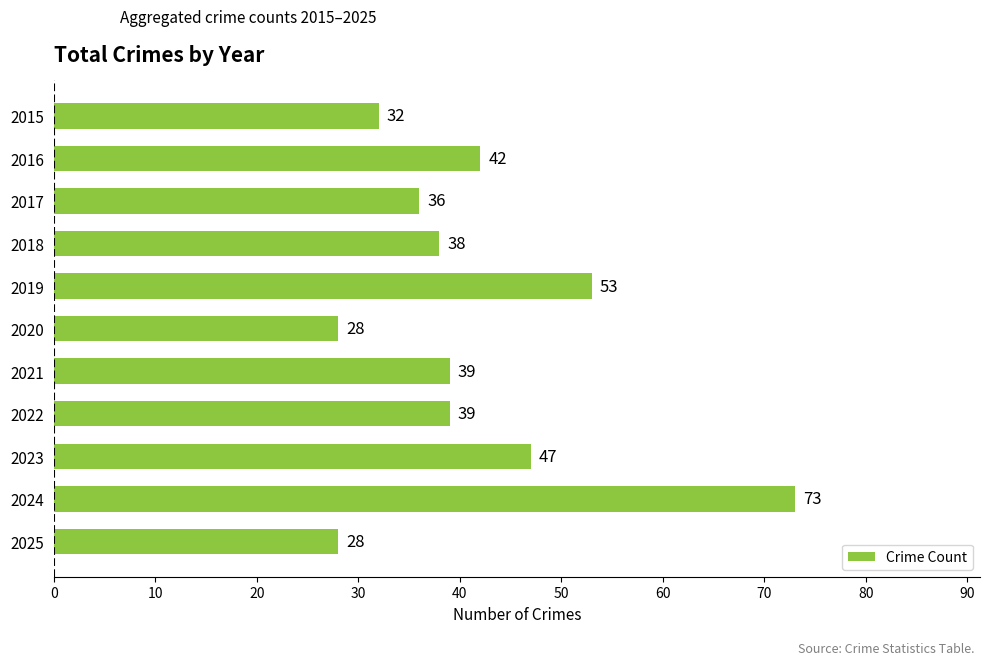

Which category has the highest value across all series?

2024